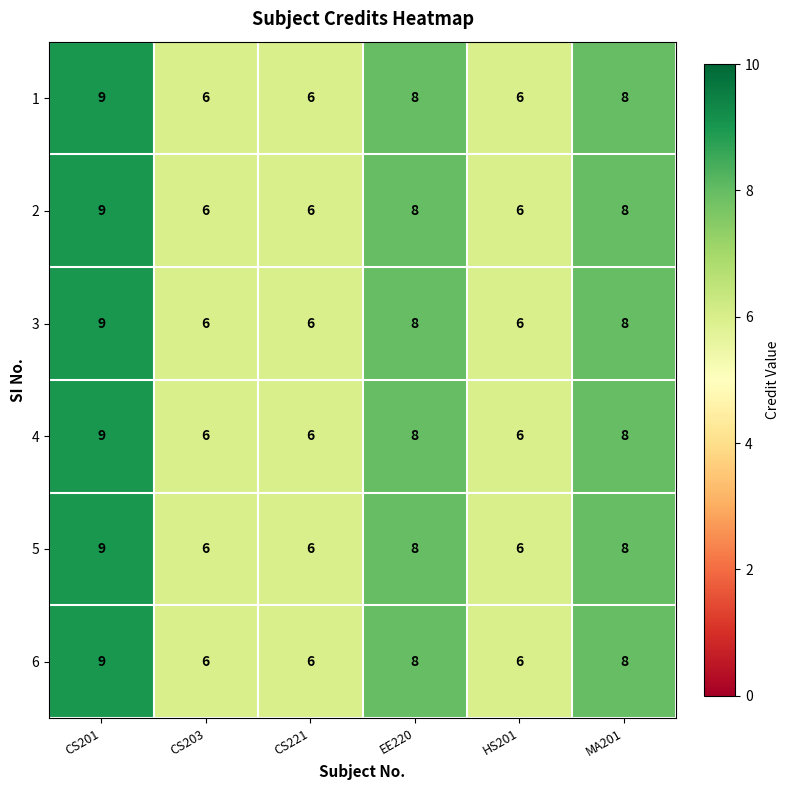

What is the difference between the maximum and minimum values in the 5 series?

3